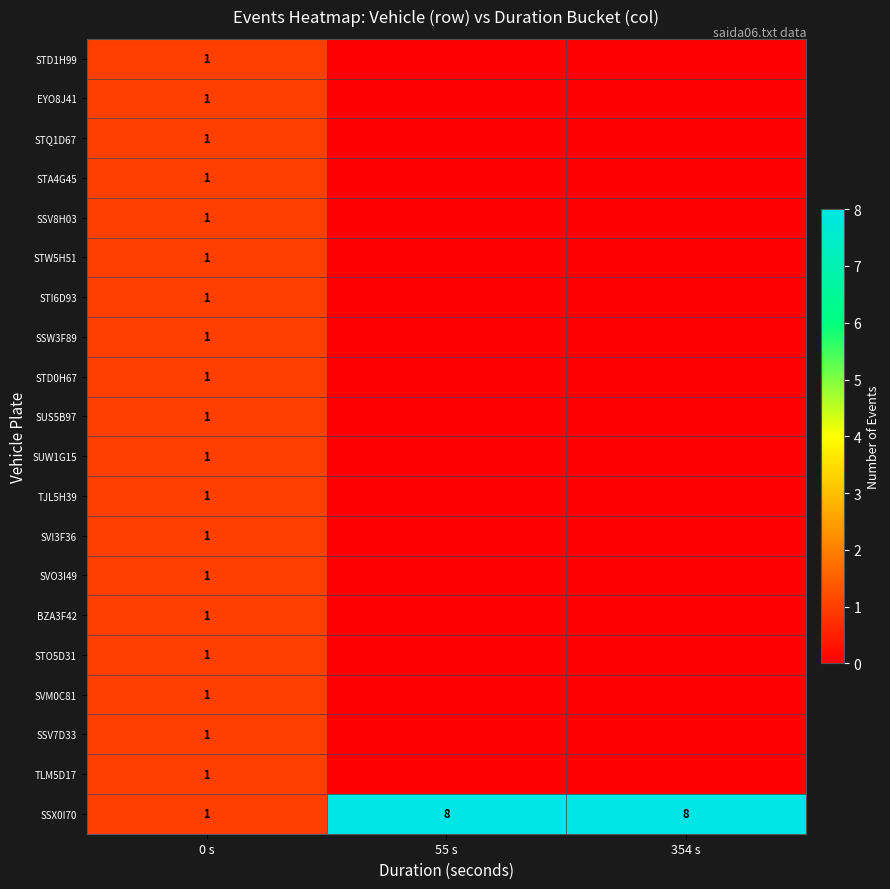

The value of SUS5B97 at 0 s is 1. True or false?

True